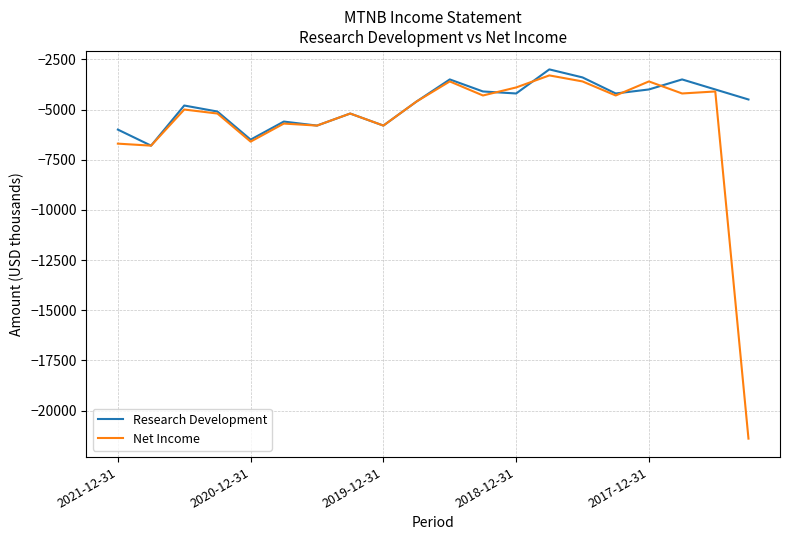

Which series has the largest range (max minus min)?

Net Income